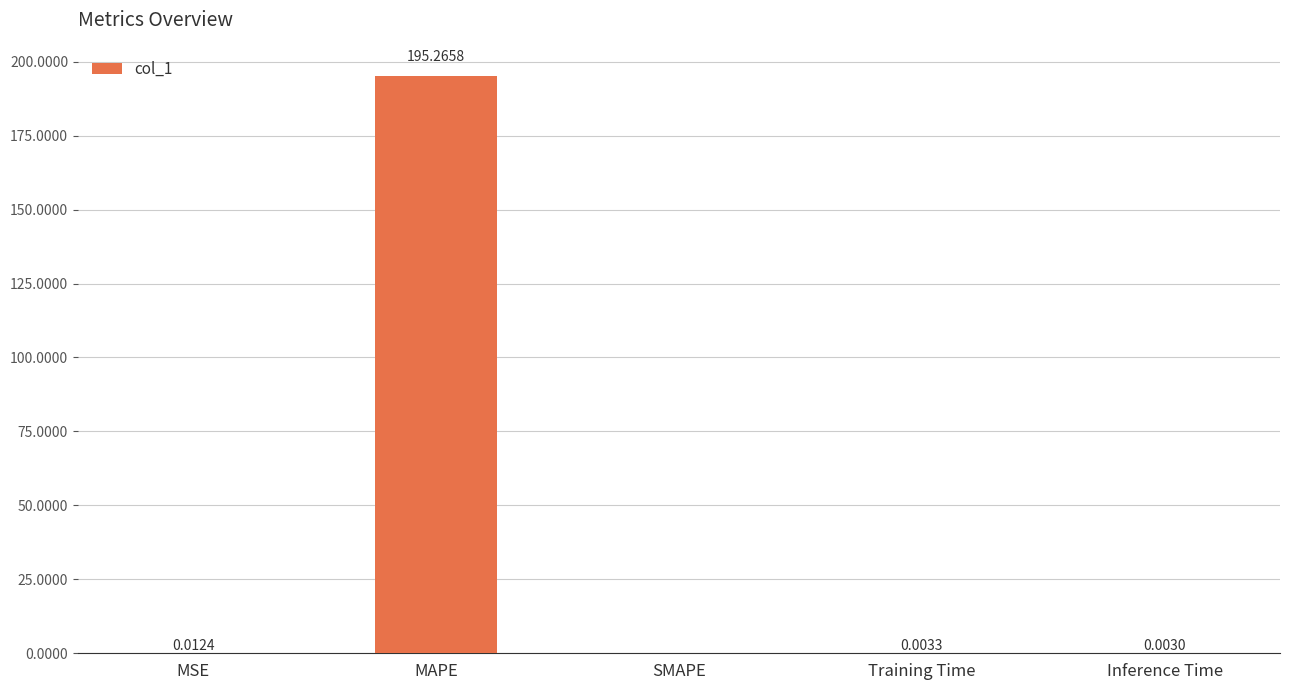

What is the difference between the values at MAPE and Training Time?

195.3